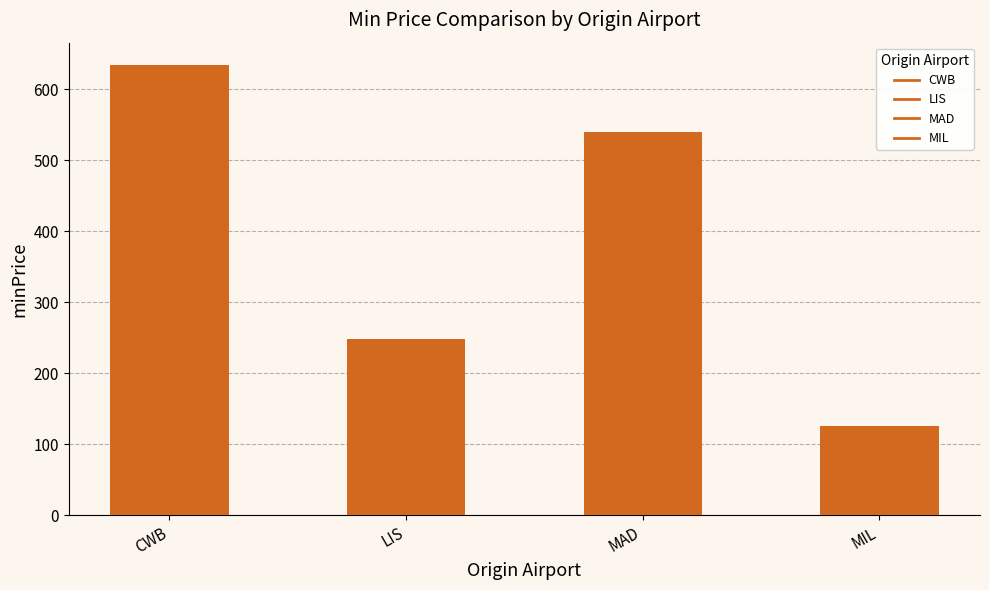

What is the label of the 1st bar from the right?

MIL